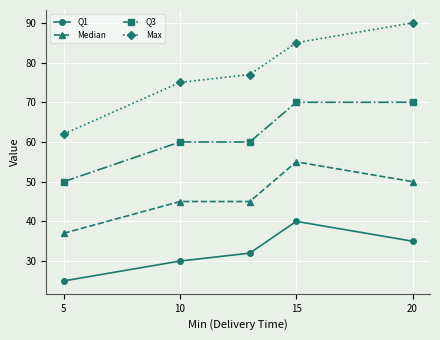

Reading left to right, list all the values displayed in this chart.

Q1: 25	30	32	40	35
Median: 37	45	45	55	50
Q3: 50	60	60	70	70
Max: 62	75	77	85	90